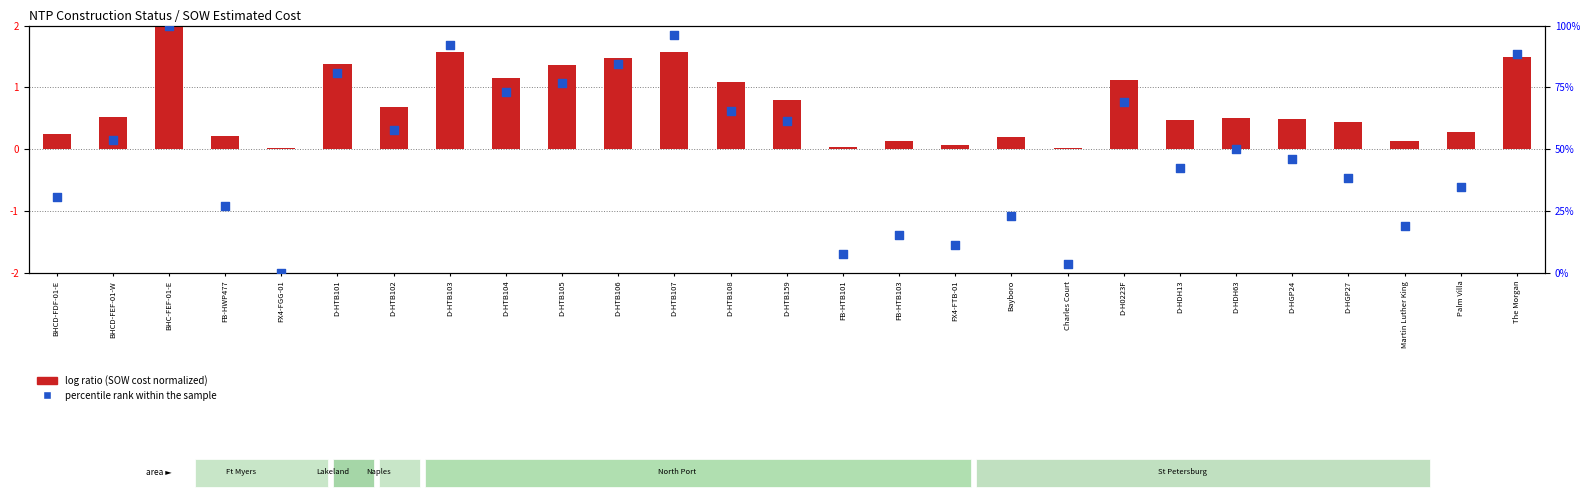

Which series has the largest Y range (max minus min)?

percentile rank within the sample